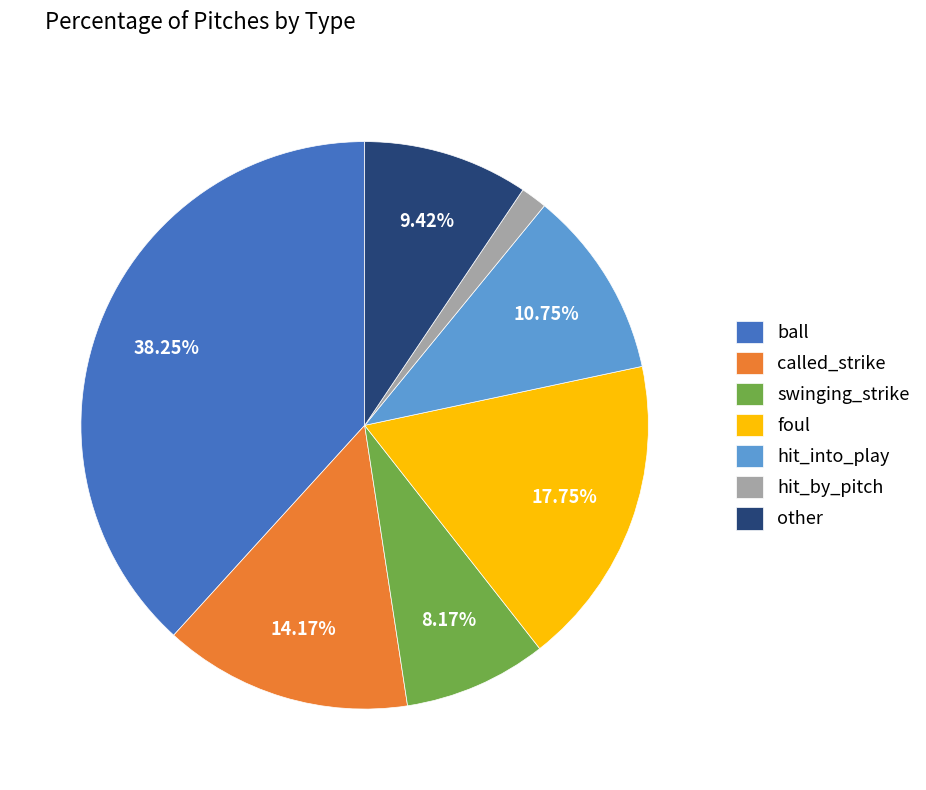

How many slices are in this pie chart?

7